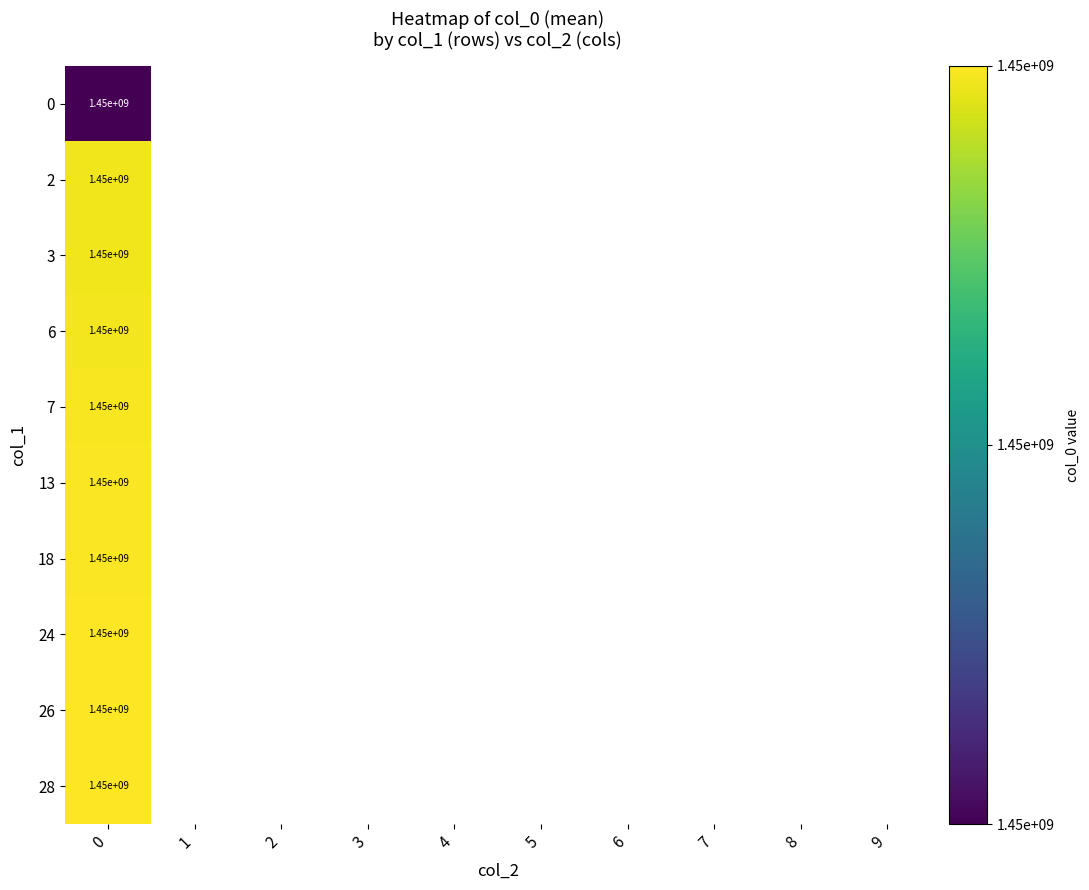

The 24 series shows 2044227106 at 0. True or false?

False